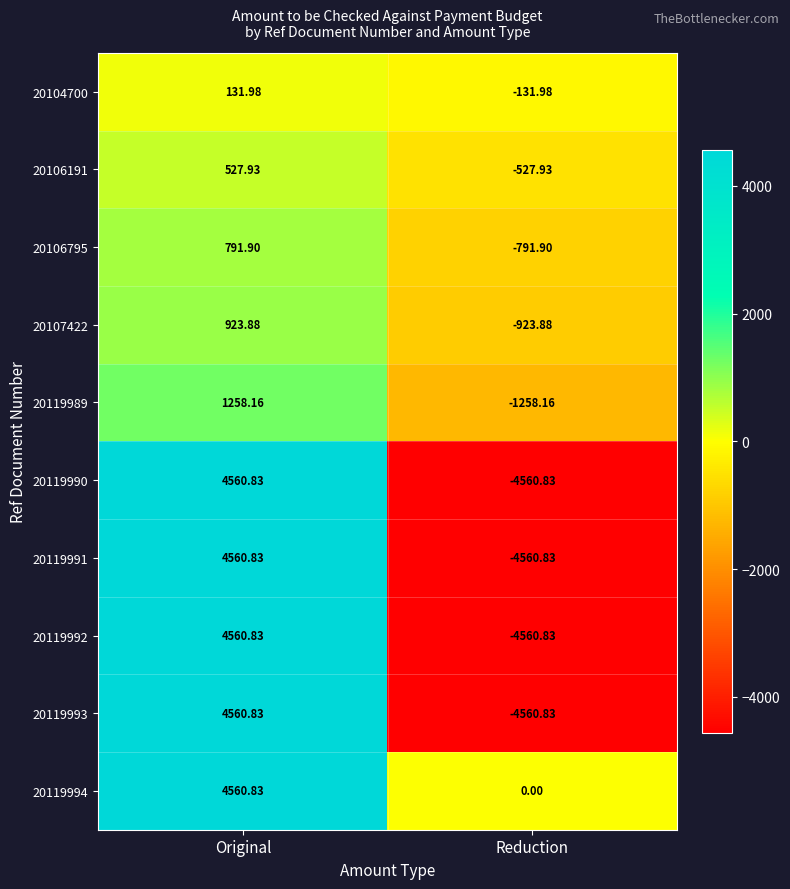

How many values in the 20119993 series are below 4560?

1